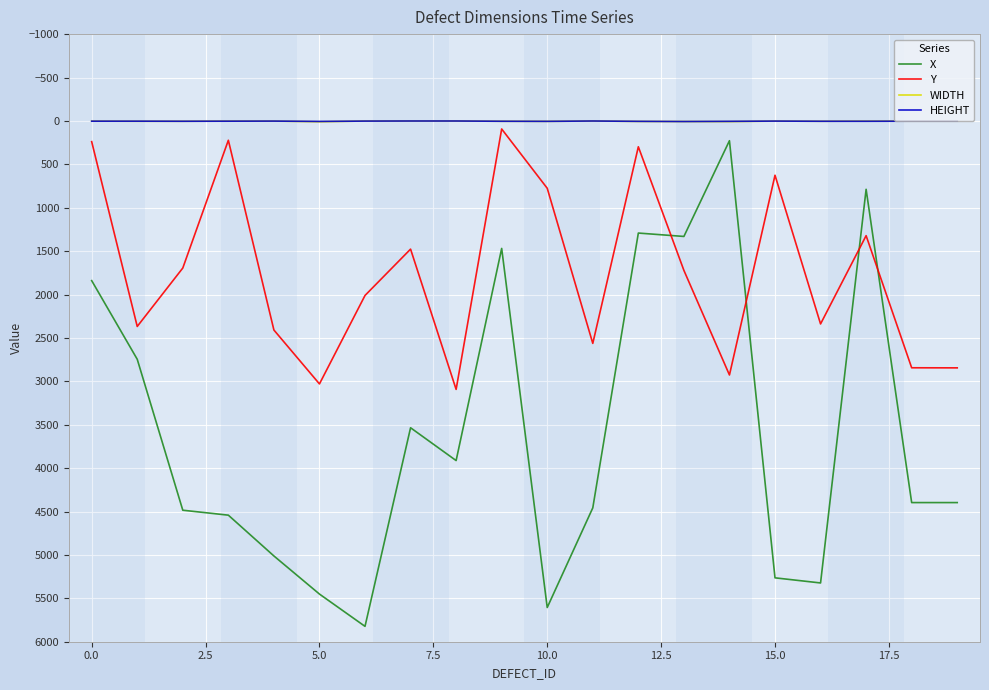

What are all the series names shown in the legend?

X, Y, WIDTH, HEIGHT